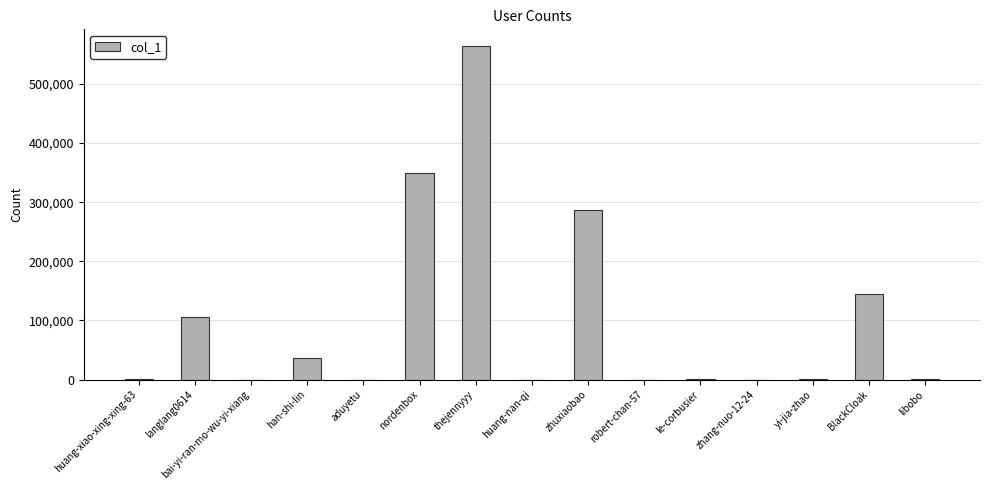

What is the sum of all values?

1491676